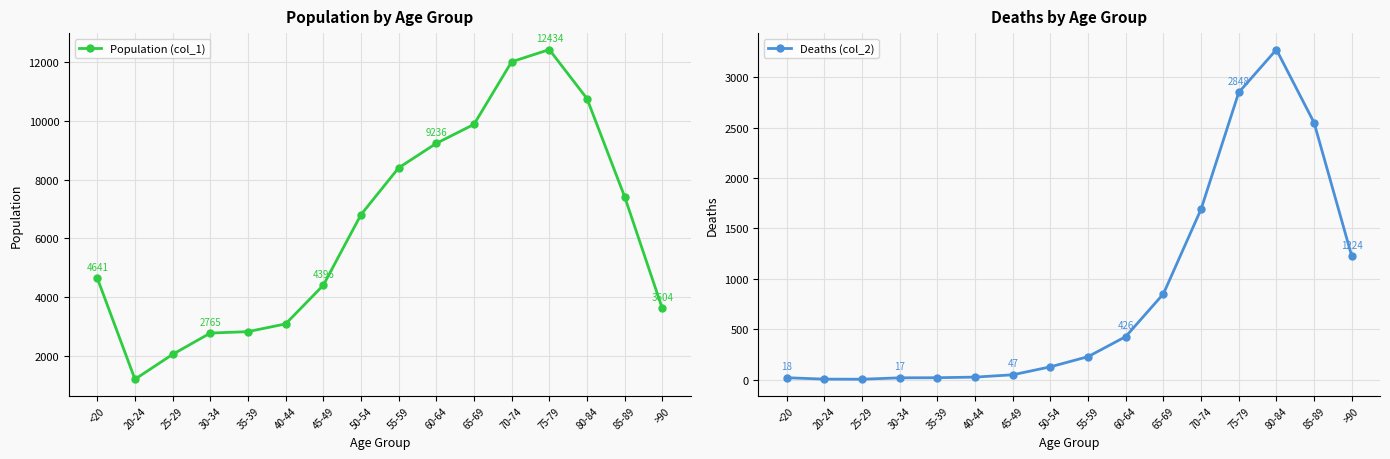

At which label does Population (col_1) reach its peak?

75-79